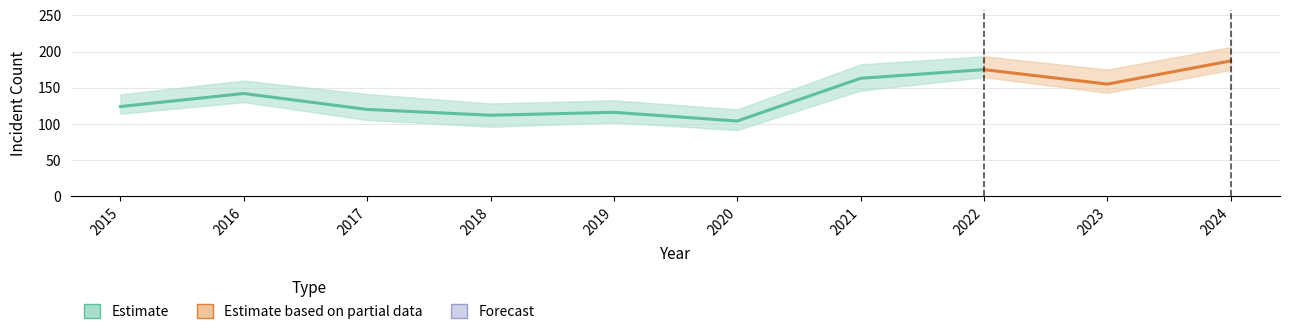

Is it true that Homicide equals 5 at 2021?

False